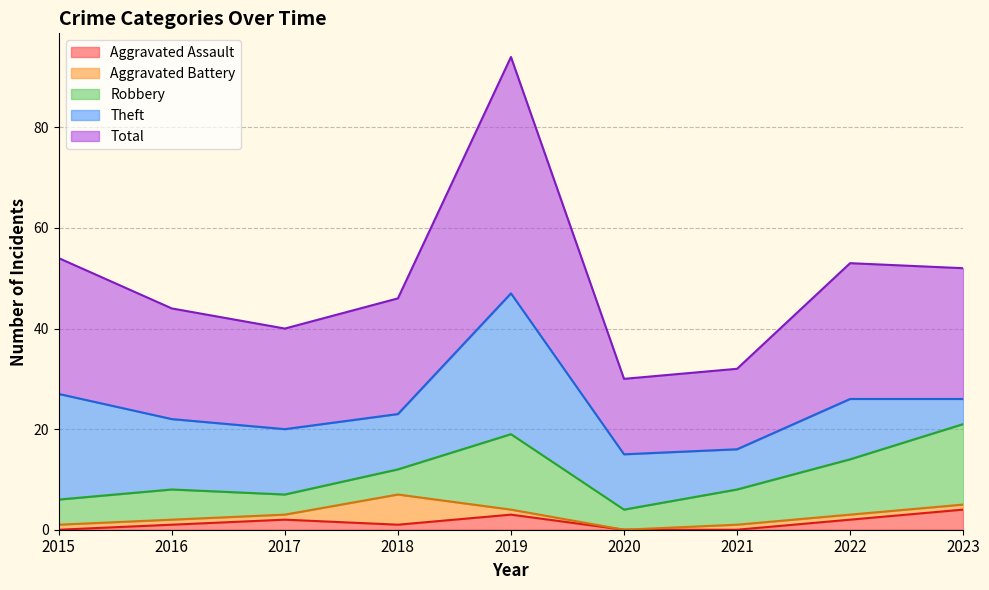

Reading left to right, what are all the values shown in this chart?

Aggravated Assault: 2015=0	2016=1	2017=2	2018=1	2019=3	2020=0	2021=0	2022=2	2023=4
Aggravated Battery: 2015=1	2016=1	2017=1	2018=6	2019=1	2020=0	2021=1	2022=1	2023=1
Robbery: 2015=5	2016=6	2017=4	2018=5	2019=15	2020=4	2021=7	2022=11	2023=16
Theft: 2015=21	2016=14	2017=13	2018=11	2019=28	2020=11	2021=8	2022=12	2023=5
Total: 2015=27	2016=22	2017=20	2018=23	2019=47	2020=15	2021=16	2022=27	2023=26